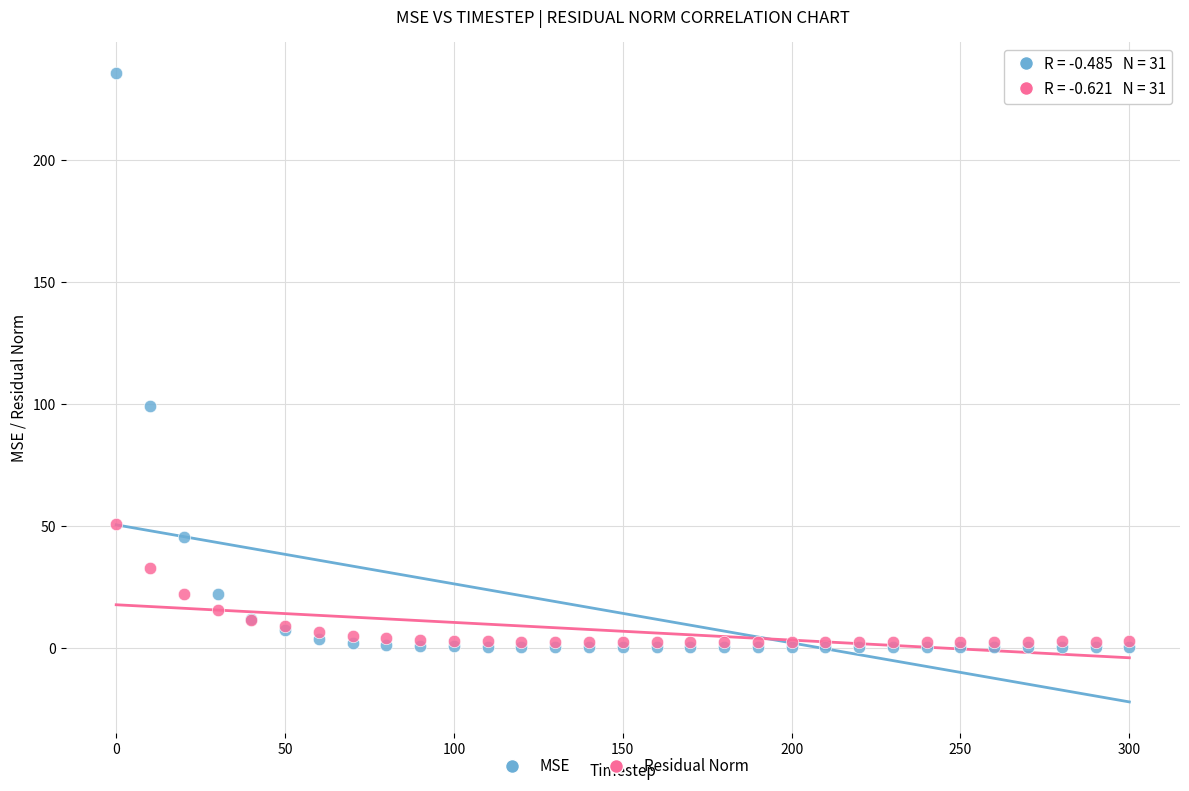

What are all the series names shown in the legend?

MSE, Residual Norm